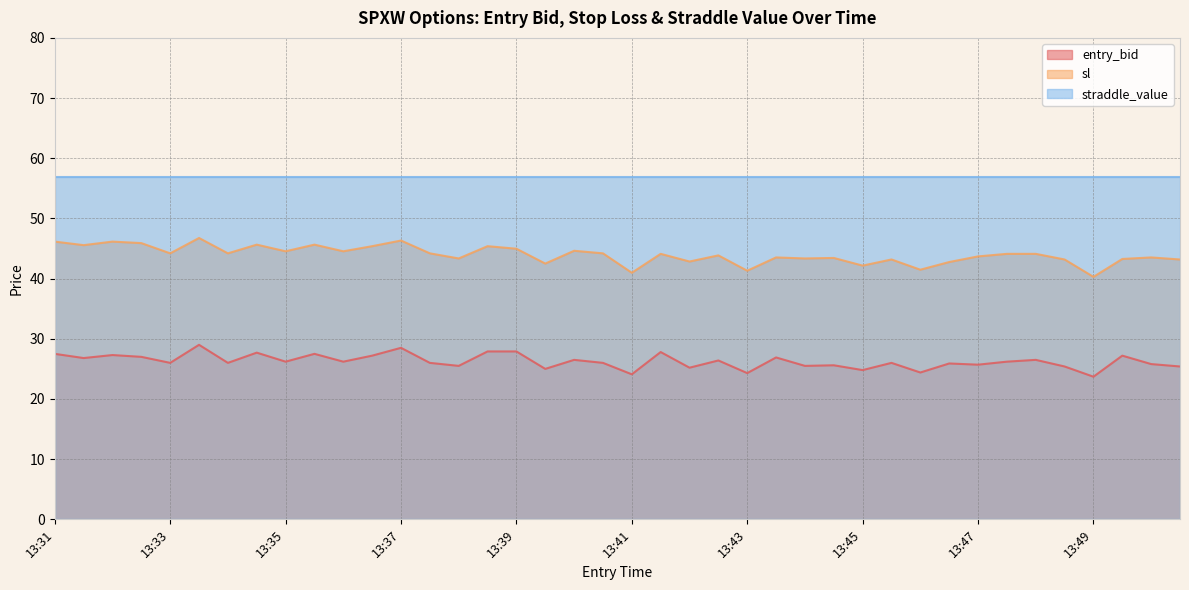

Rank the series by their average value, from highest to lowest.

straddle_value, sl, entry_bid